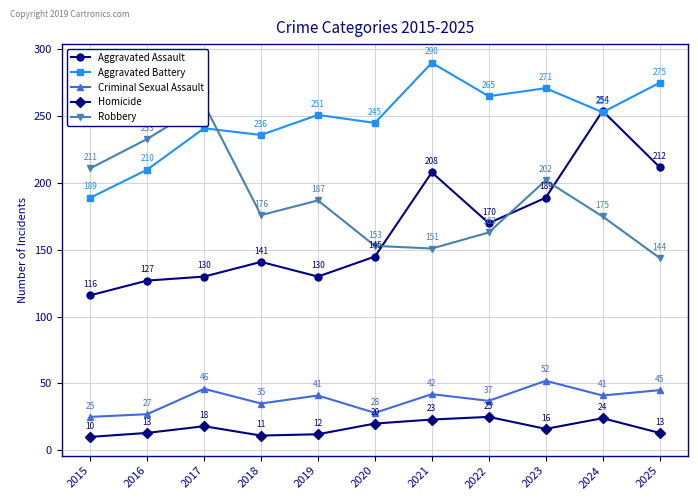

Where does the Homicide series first go above 16?

2017